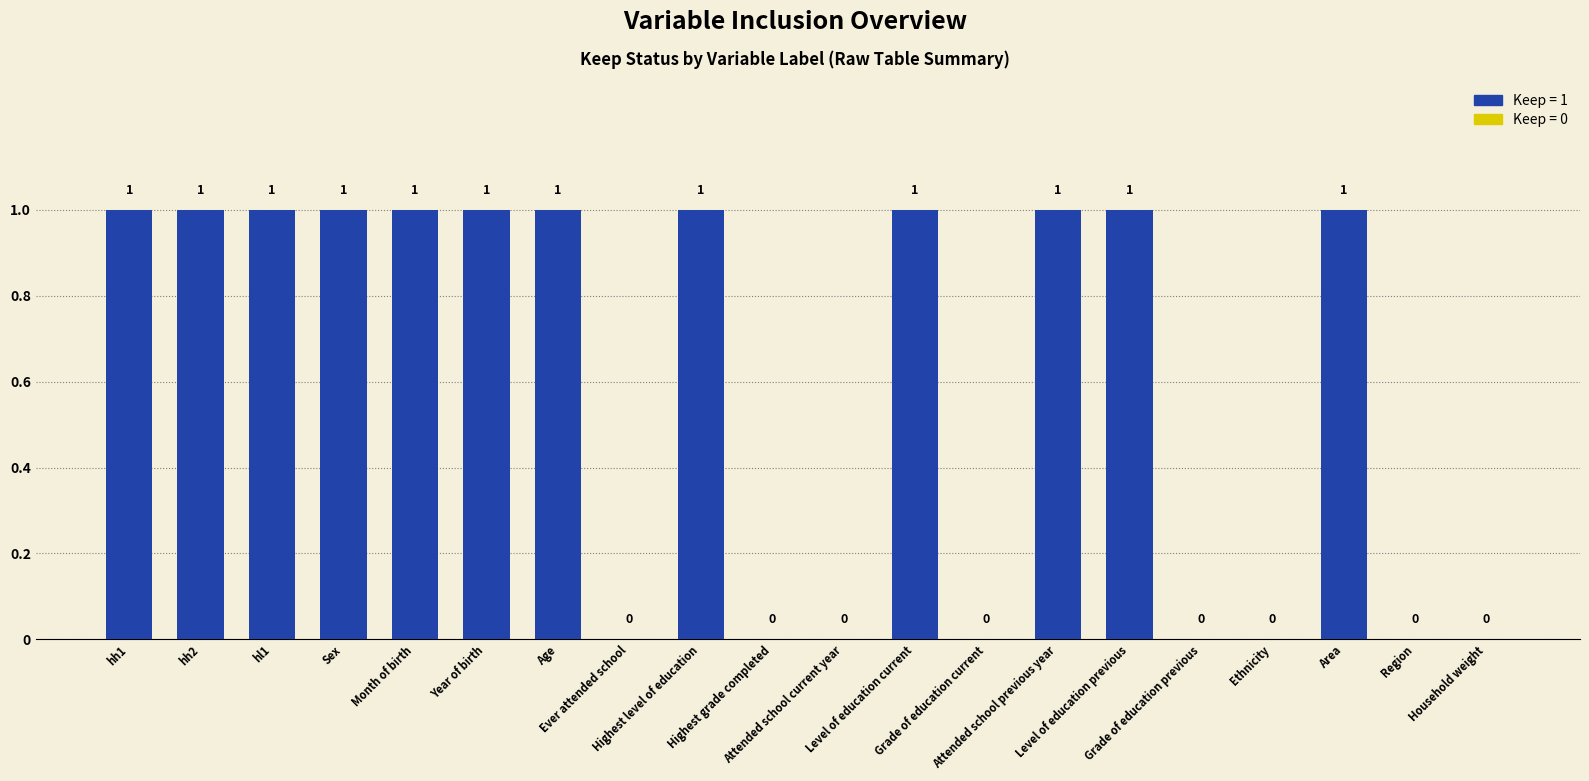

How many values are between 0 and 1?

20